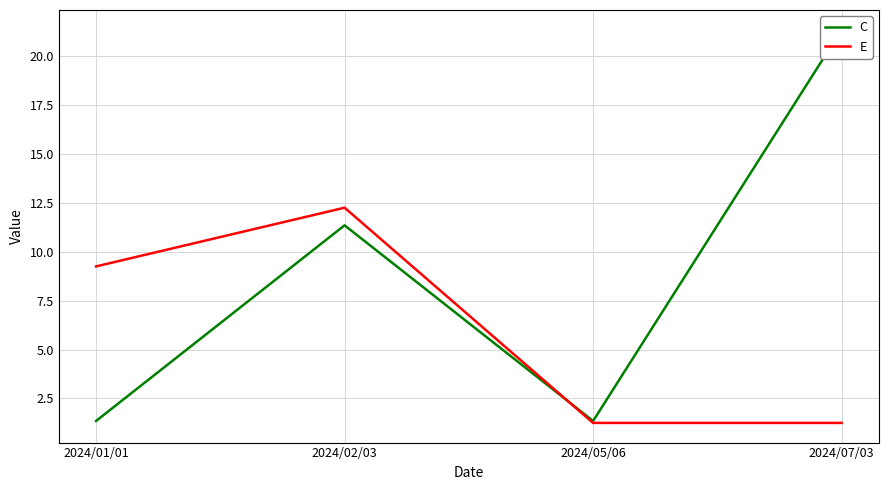

Which series ends up on top after the final intersection of E and C?

C